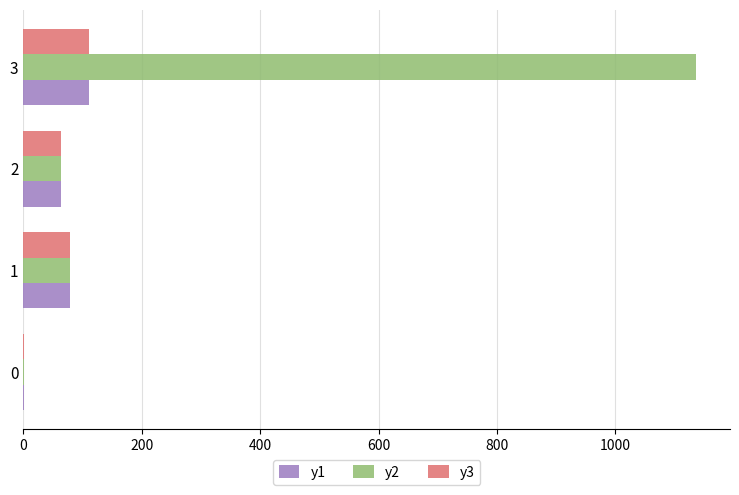

The value of y2 at 3 is 1136.6. True or false?

True